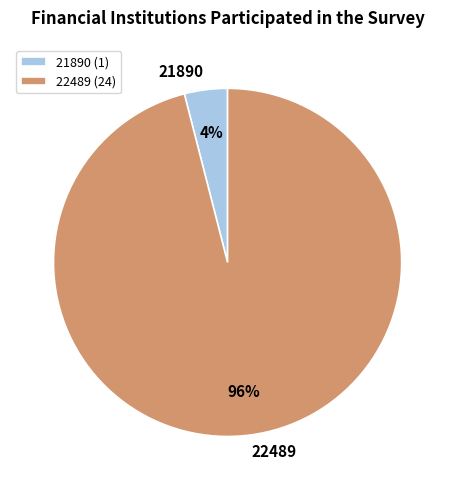

Rank the categories by value from highest to lowest.

22489, 21890